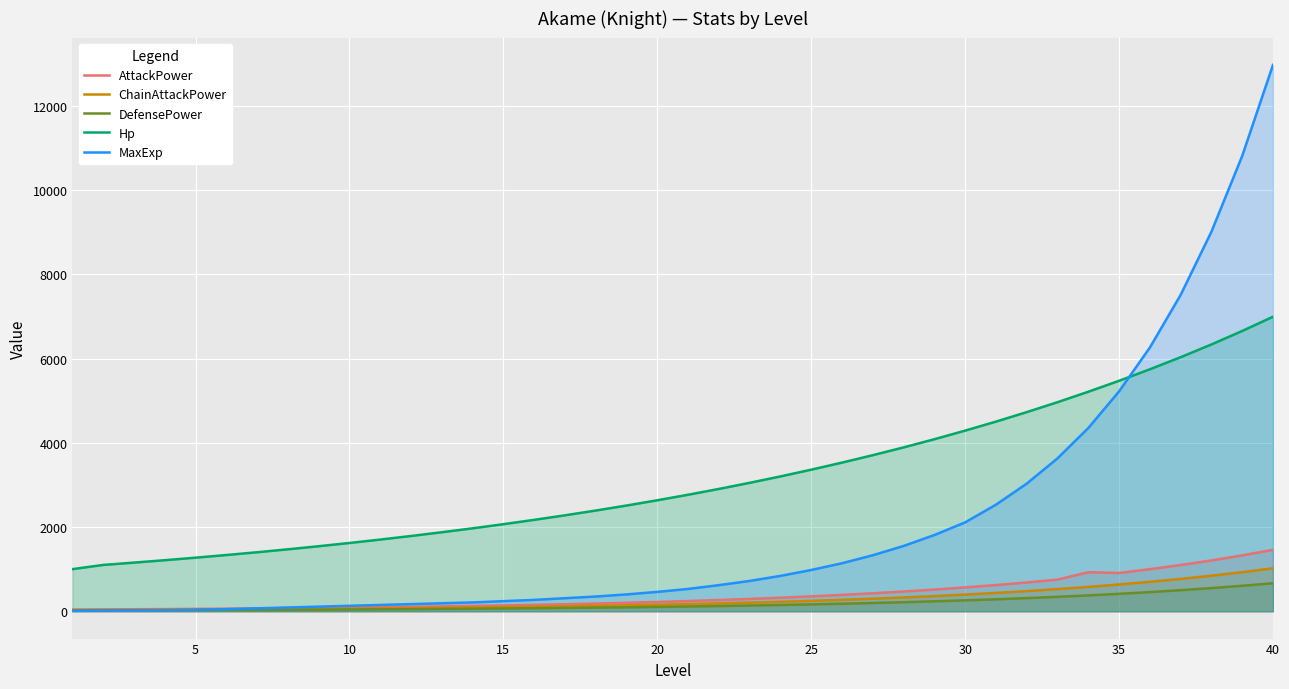

True or false: AttackPower has a value of 1498 at 35.

False